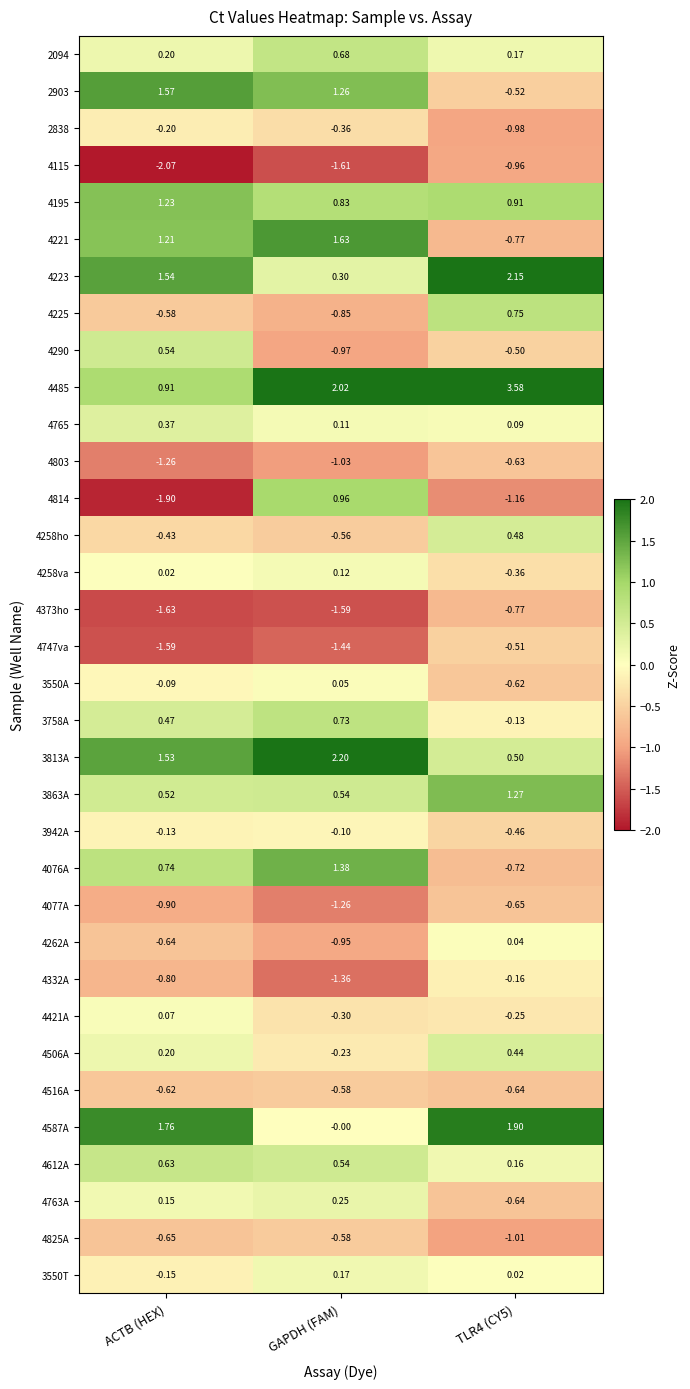

At which label does 3550T reach its minimum?

ACTB (HEX)